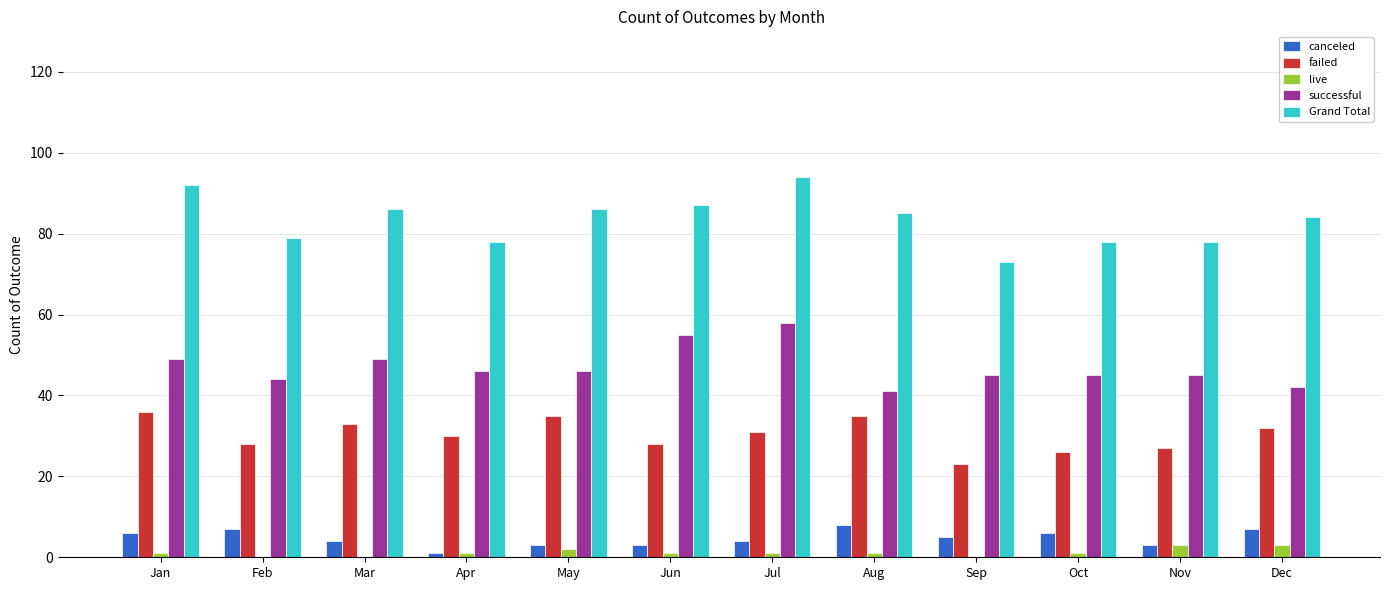

Between Feb and Jul, which series saw the biggest shift?

Grand Total